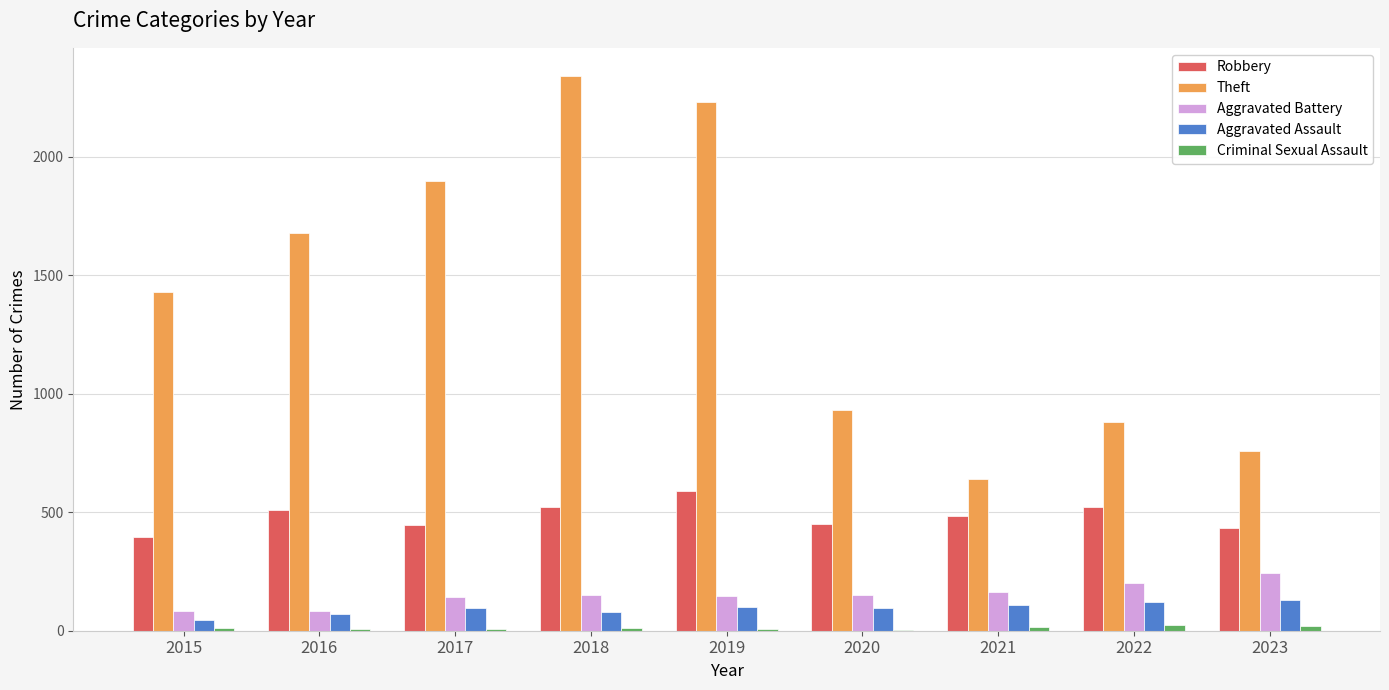

Between 2015 and 2017, which series saw the biggest shift?

Theft